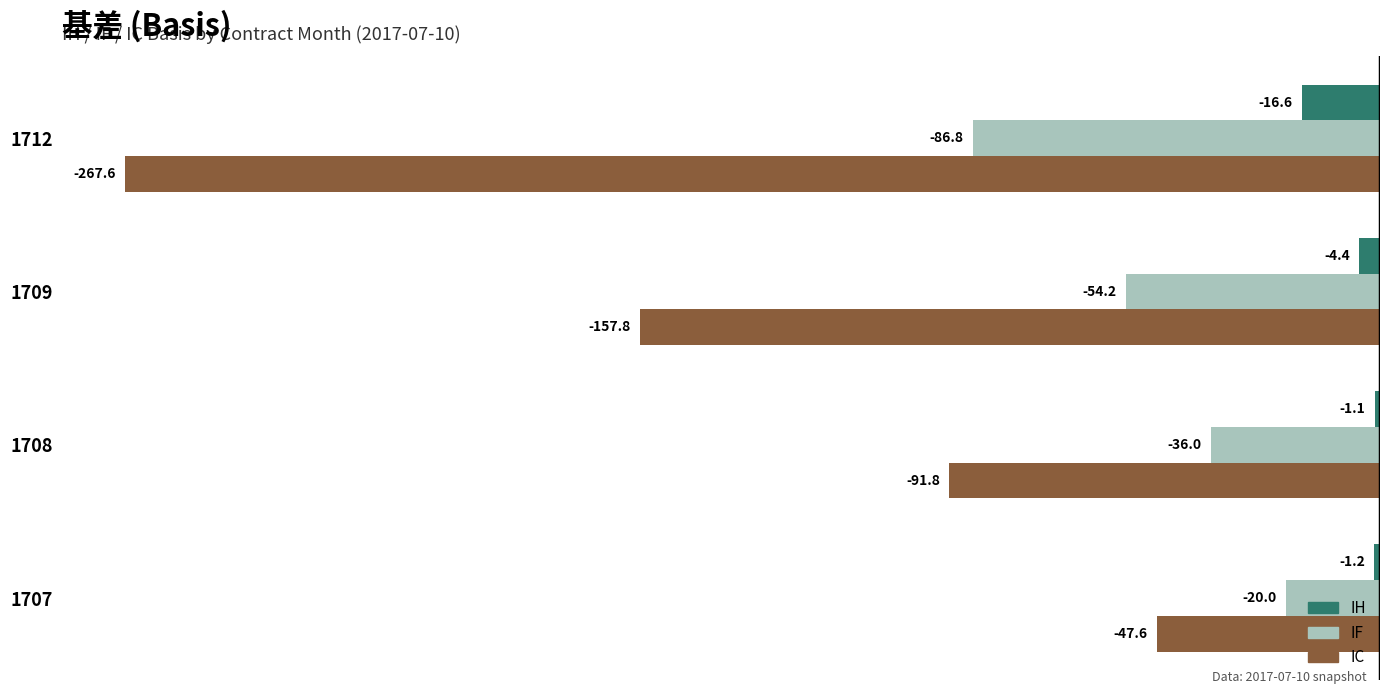

What is the total value across all series at 1707?

-68.8